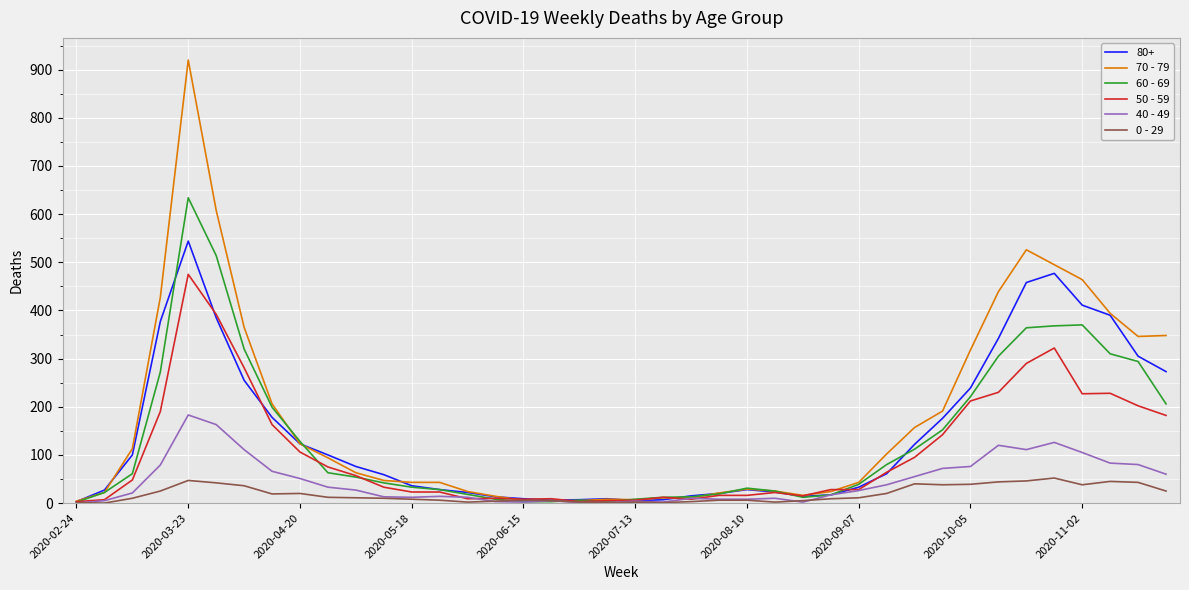

List the series in order of their peak value, lowest first.

0 - 29, 40 - 49, 50 - 59, 80+, 60 - 69, 70 - 79